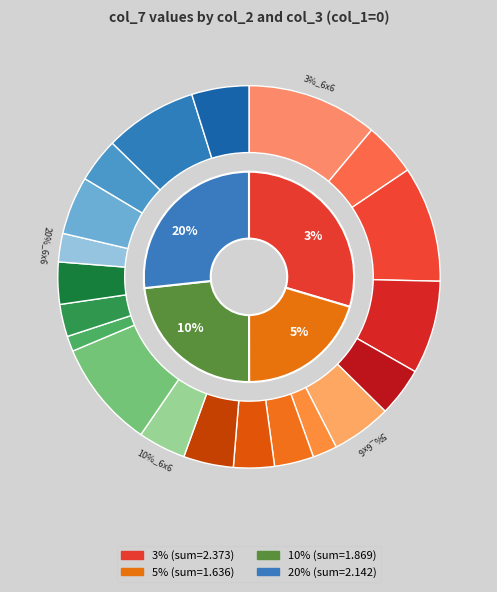

To the nearest percent, what is the difference between the largest and smallest slice percentages?

10%